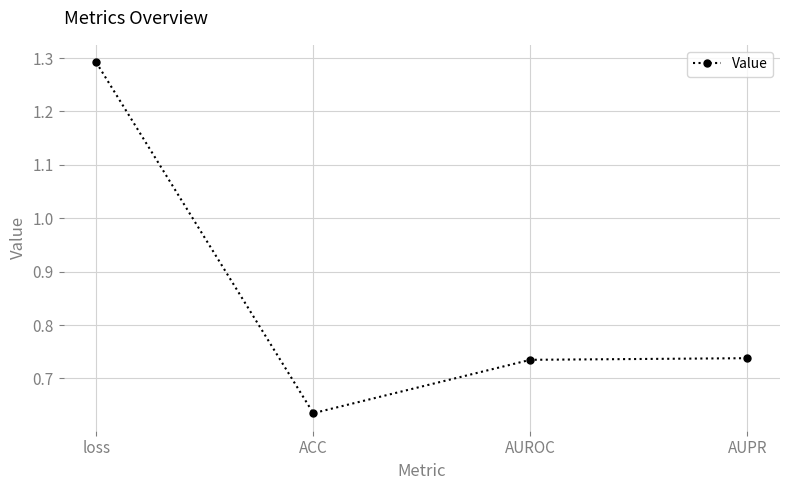

What is the change in value from ACC to AUROC?

+0.1